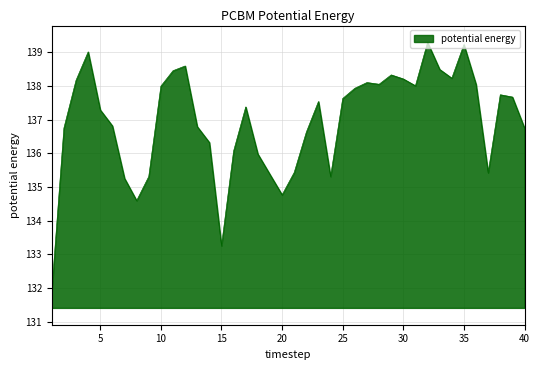

What is the sum of all values?

5478.2